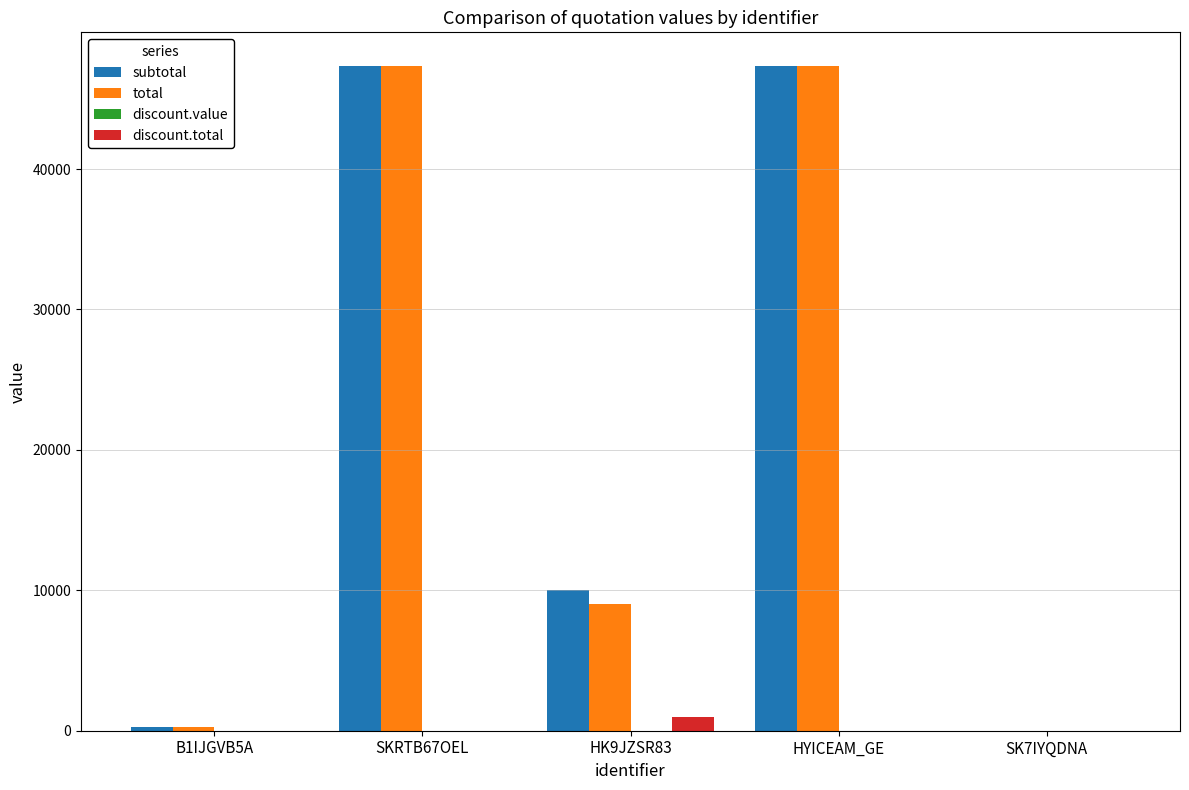

How many groups of bars are there?

5